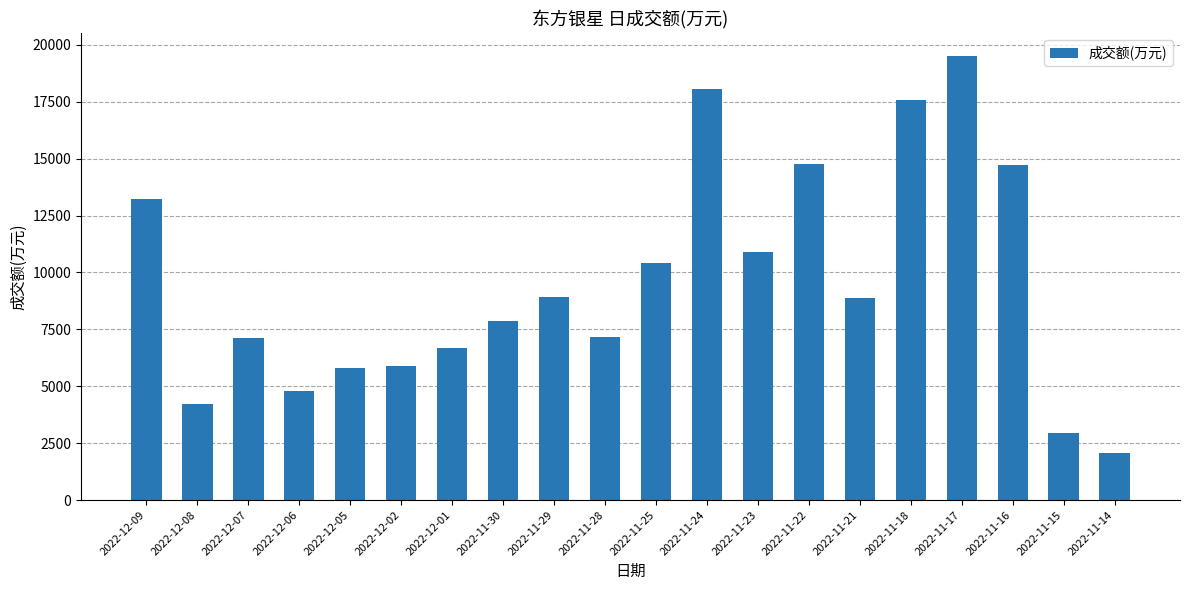

Where does the data first go above 8884?

2022-12-09